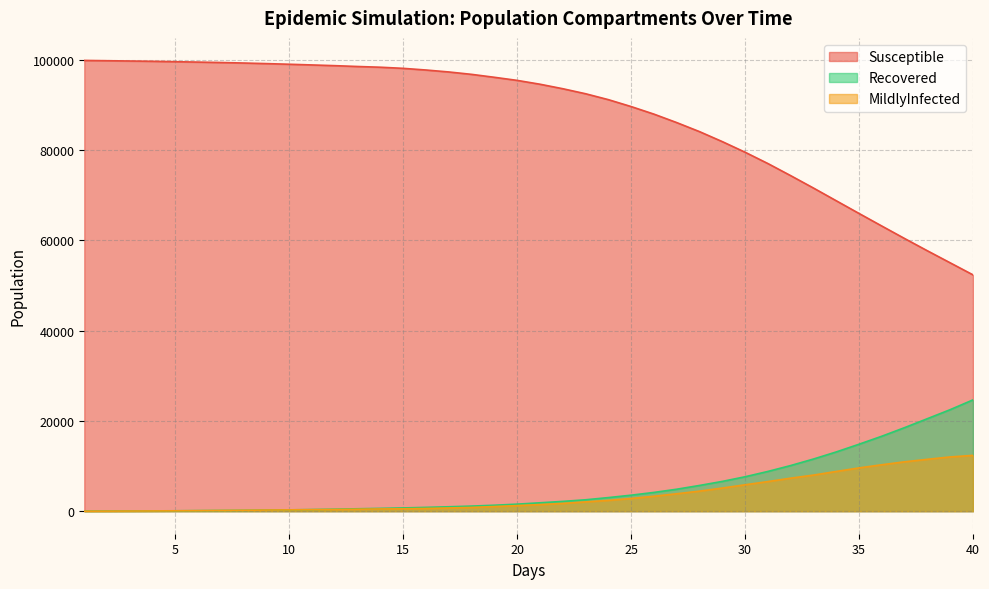

At how many categories does at least one series exceed 66617?

34